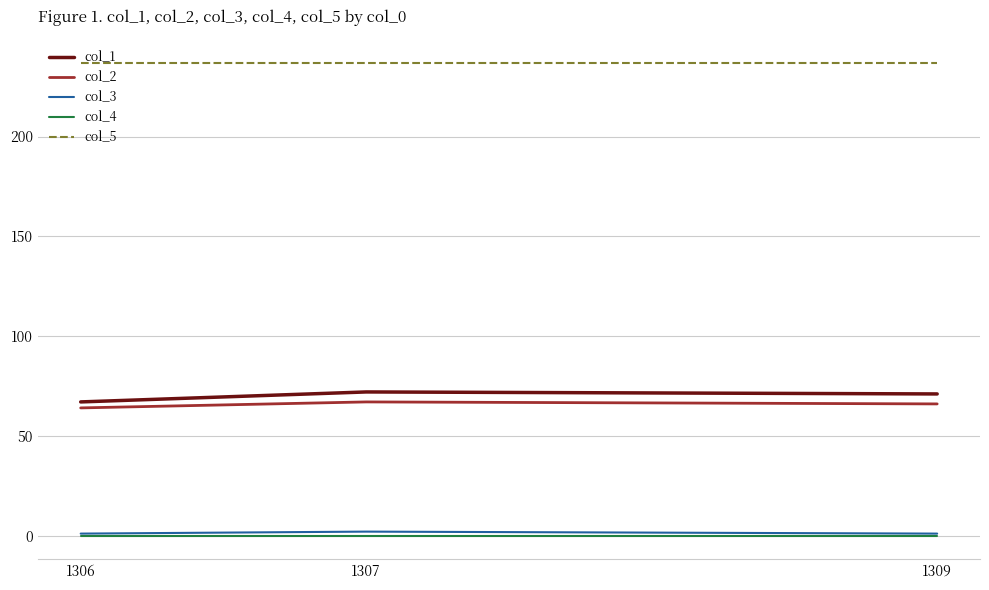

Which series has the largest total across all categories?

col_5